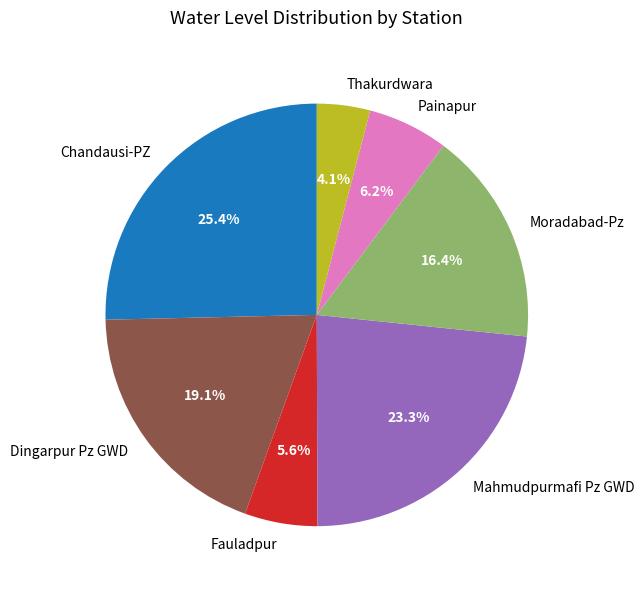

Which category has the biggest portion of the pie?

Chandausi-PZ